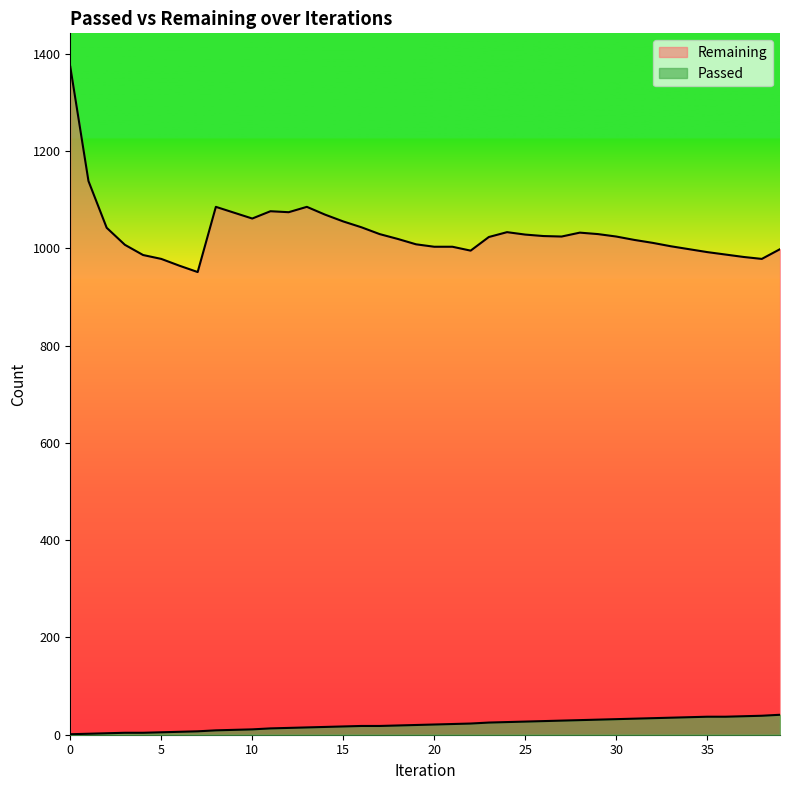

What is the value of the Remaining point at the 10th from the left?

1073